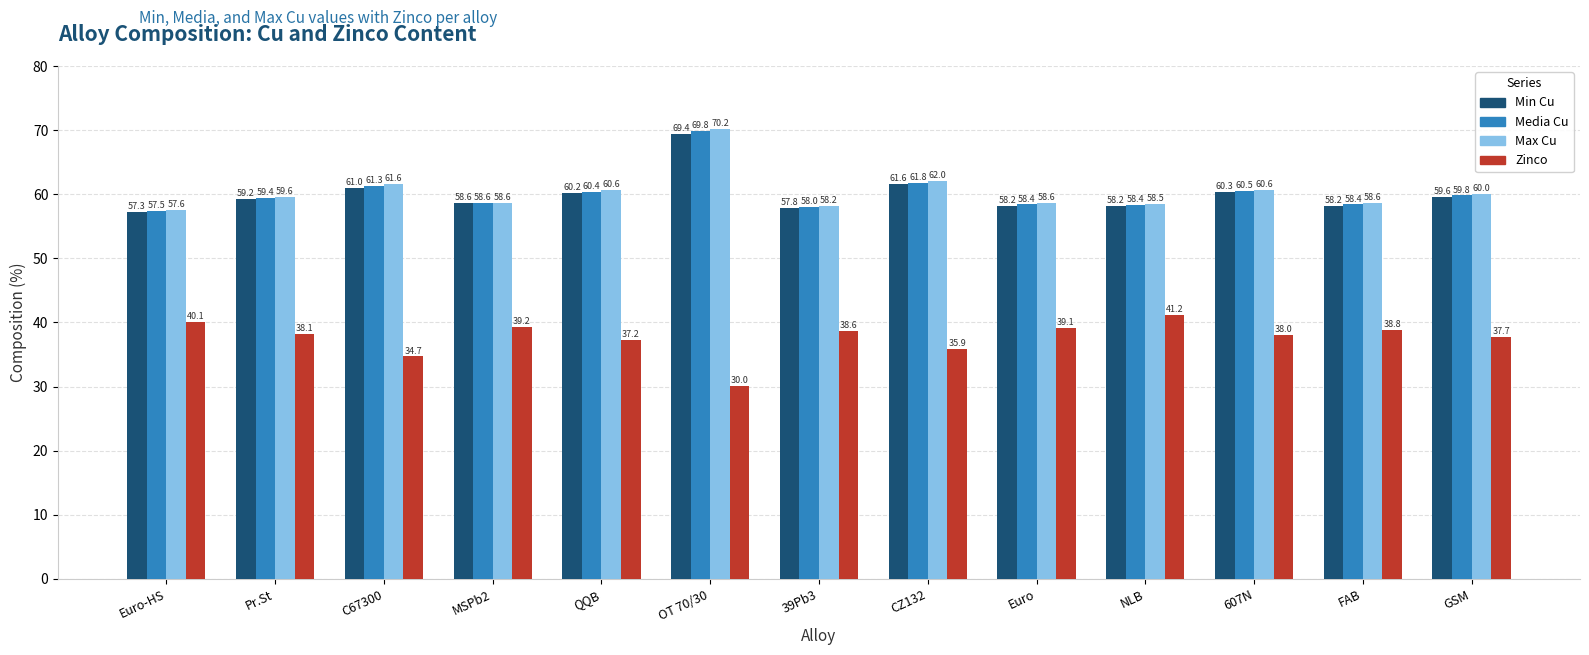

What is the sum of all Zinco values?

488.8